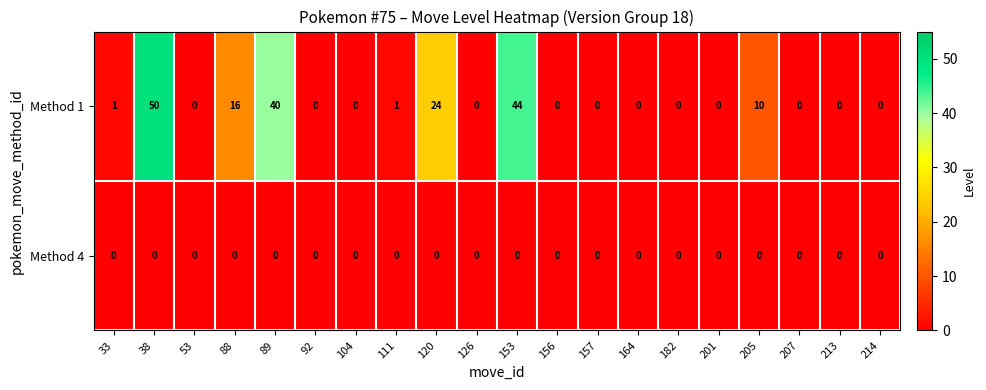

Where is Method 1 nearest to the value 25?

120